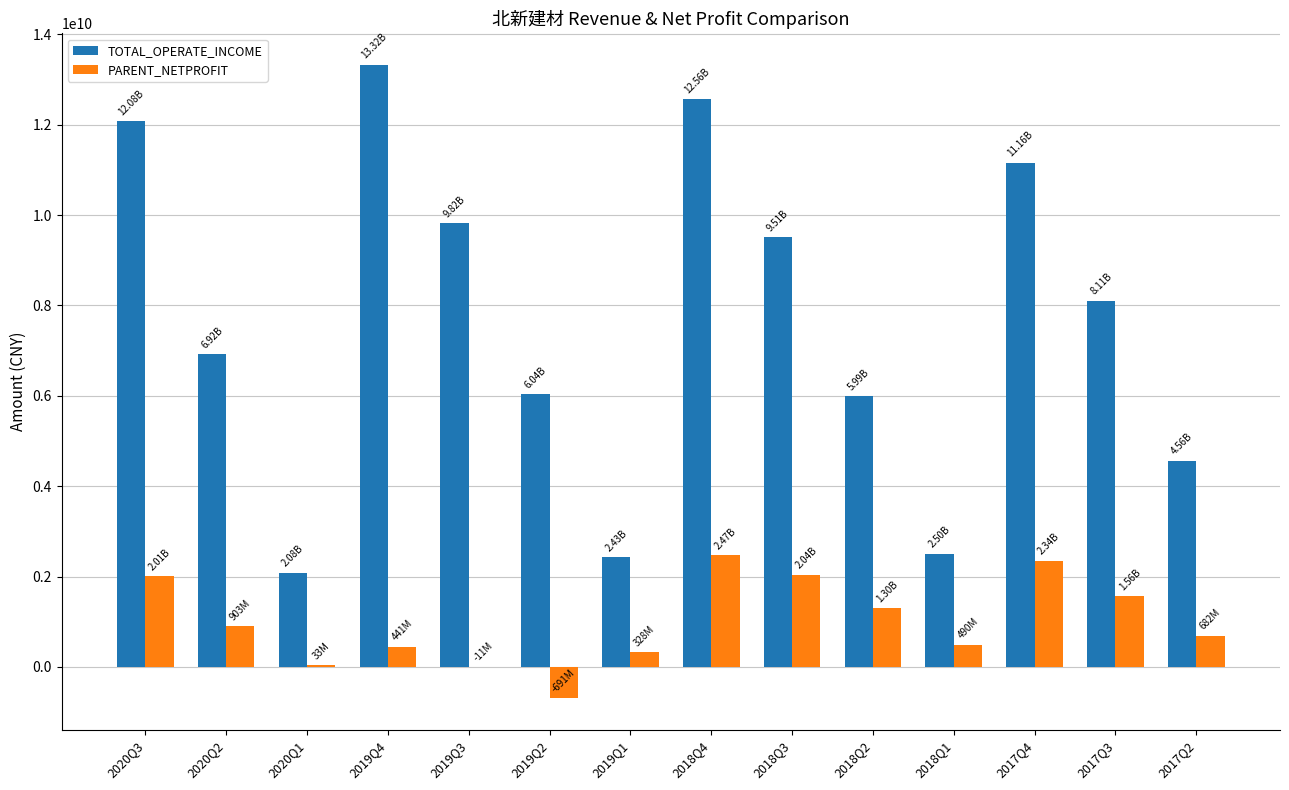

What is the difference between the TOTAL_OPERATE_INCOME values at 2018Q3 and 2018Q2?

3524413503.3